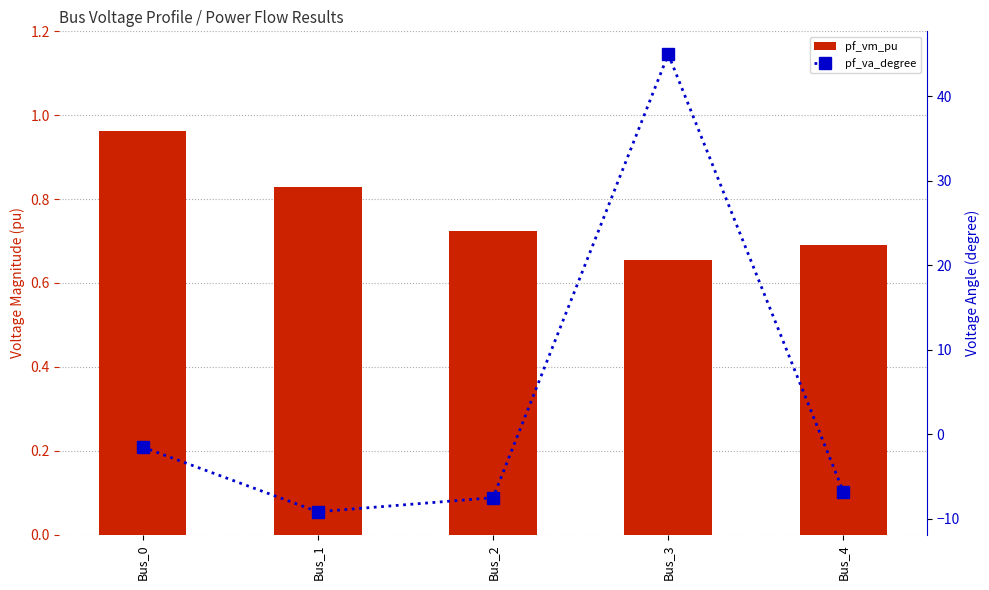

The value of pf_va_degree at Bus_1 is -15.4. True or false?

False